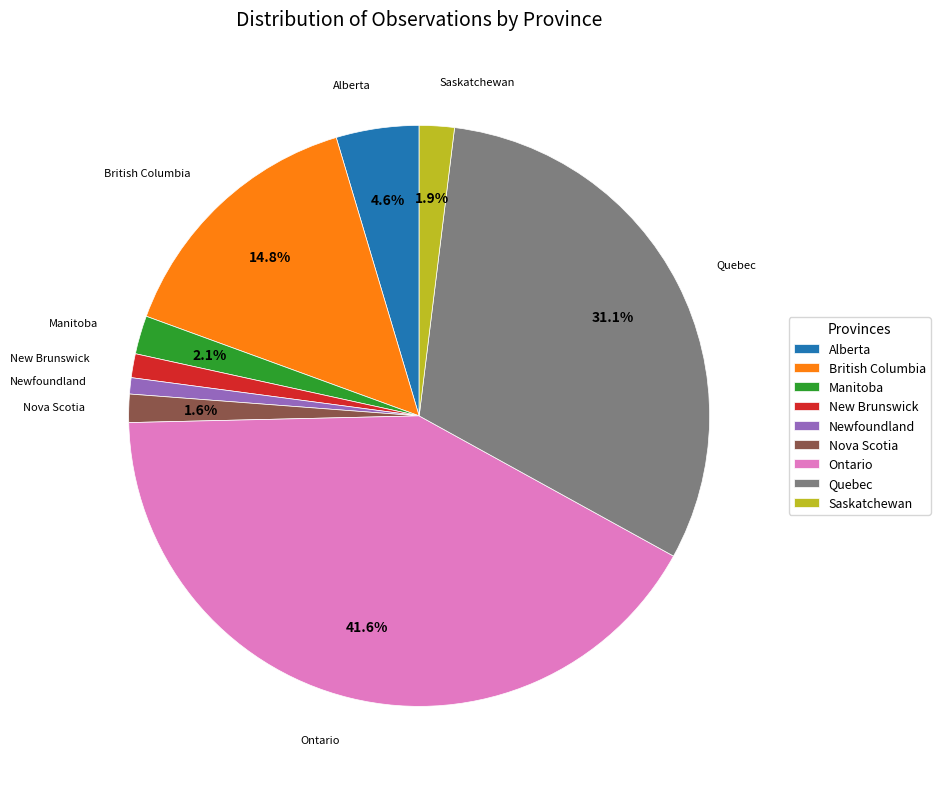

Is the sum of New Brunswick and Alberta greater than half?

No